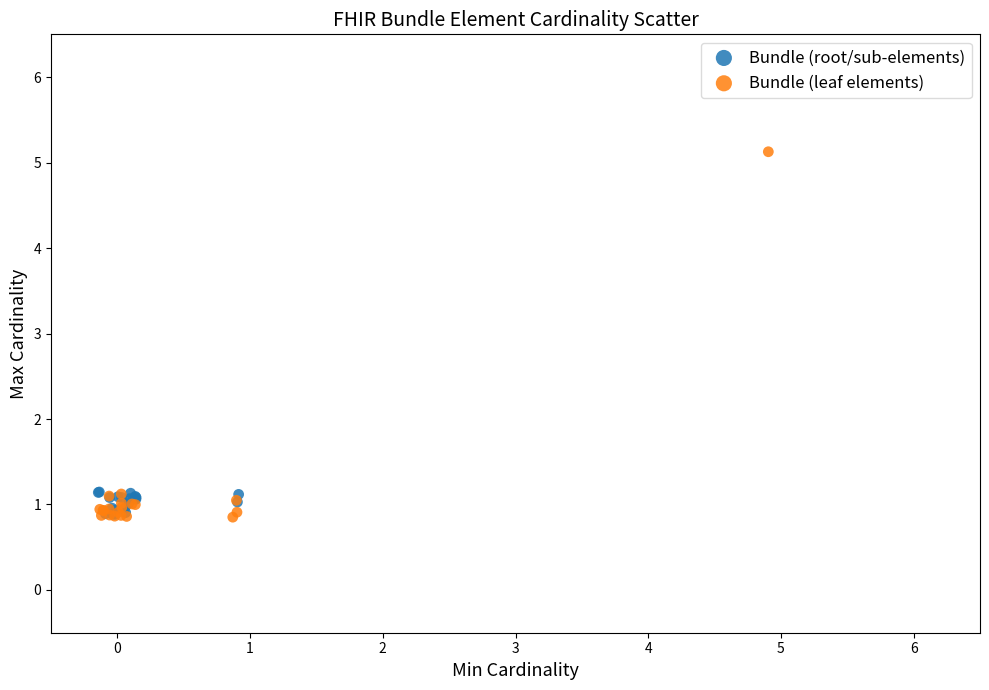

Which series reaches the maximum Y coordinate?

Bundle (leaf elements)